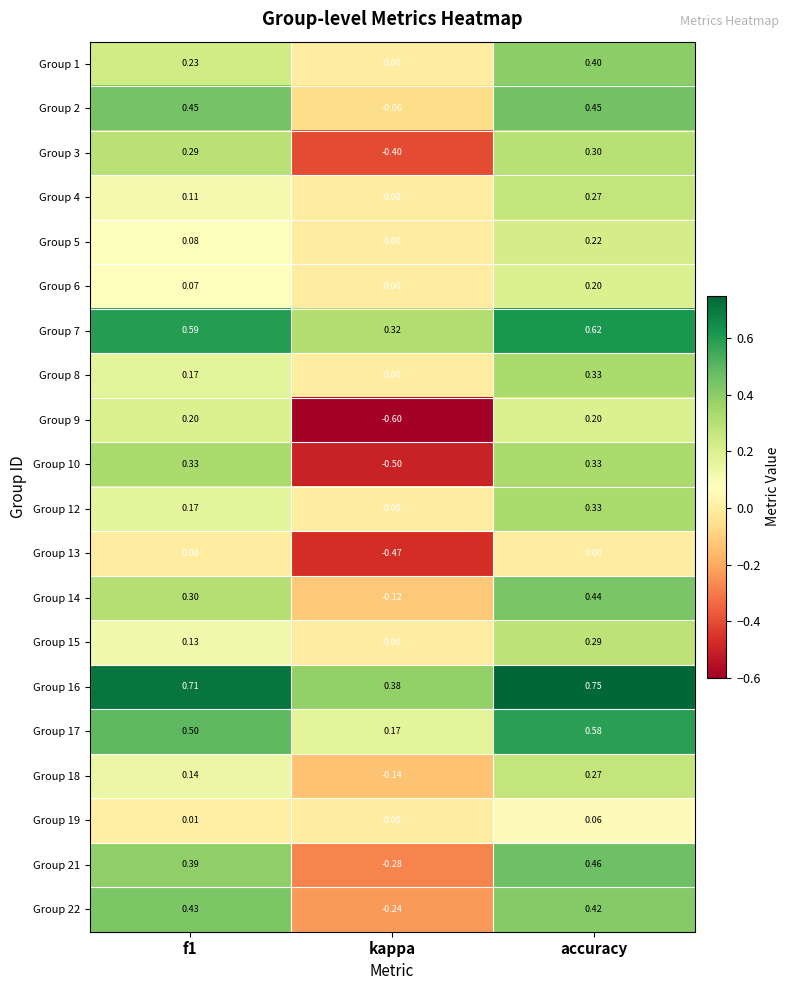

Which series has the widest spread of values?

Group 10